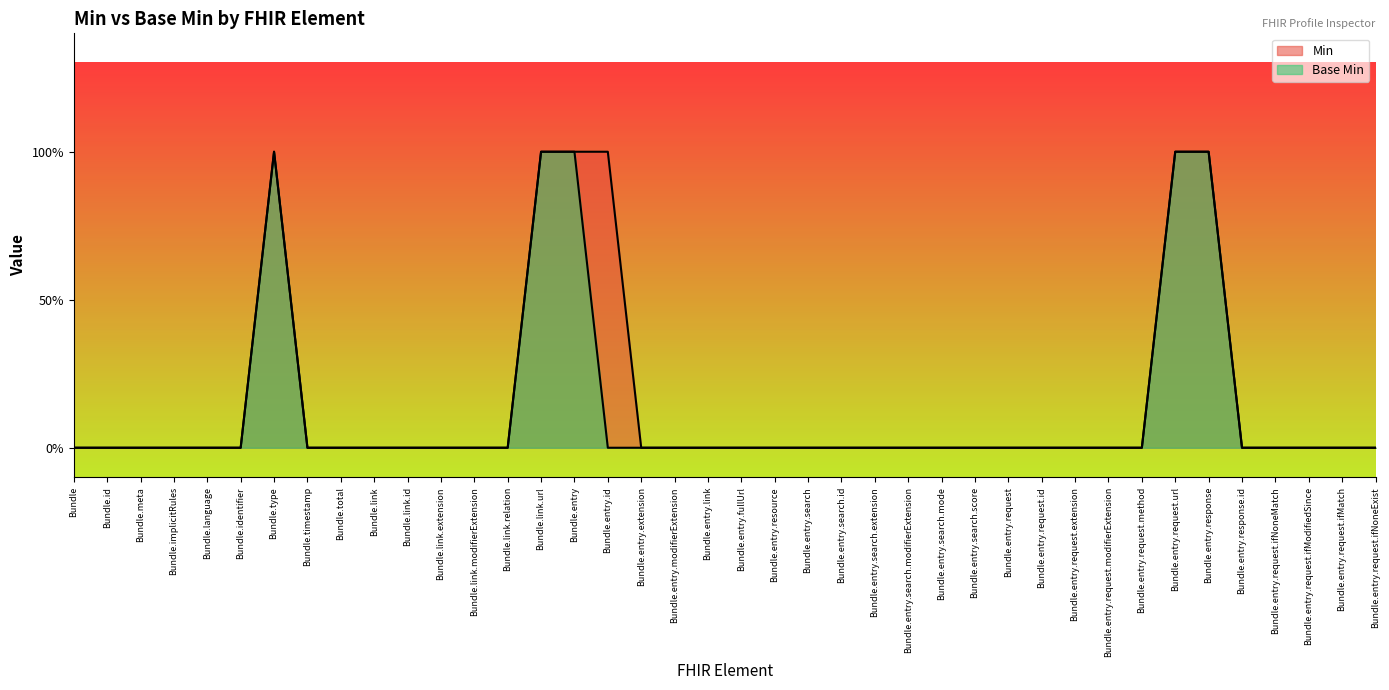

Count the number of categories in the chart.

40